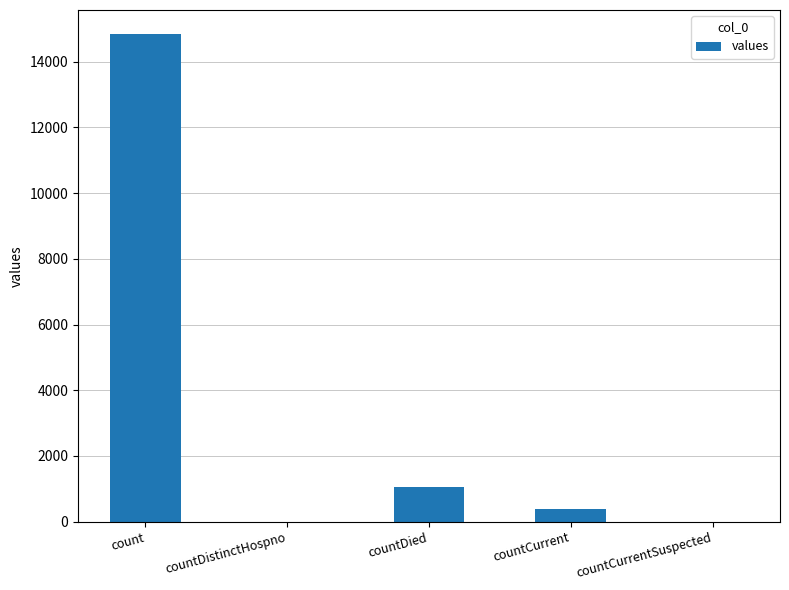

The value at countDied is 312. True or false?

False